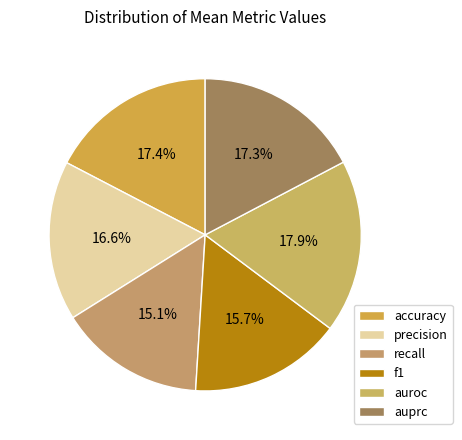

How many slices are in this pie chart?

6